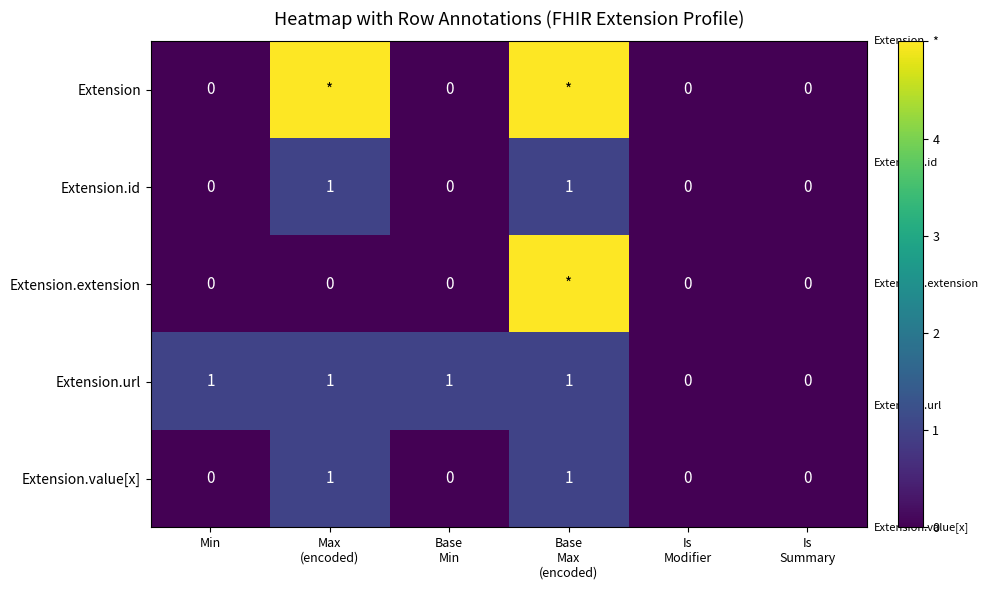

What is the sum of all Extension.url values?

4